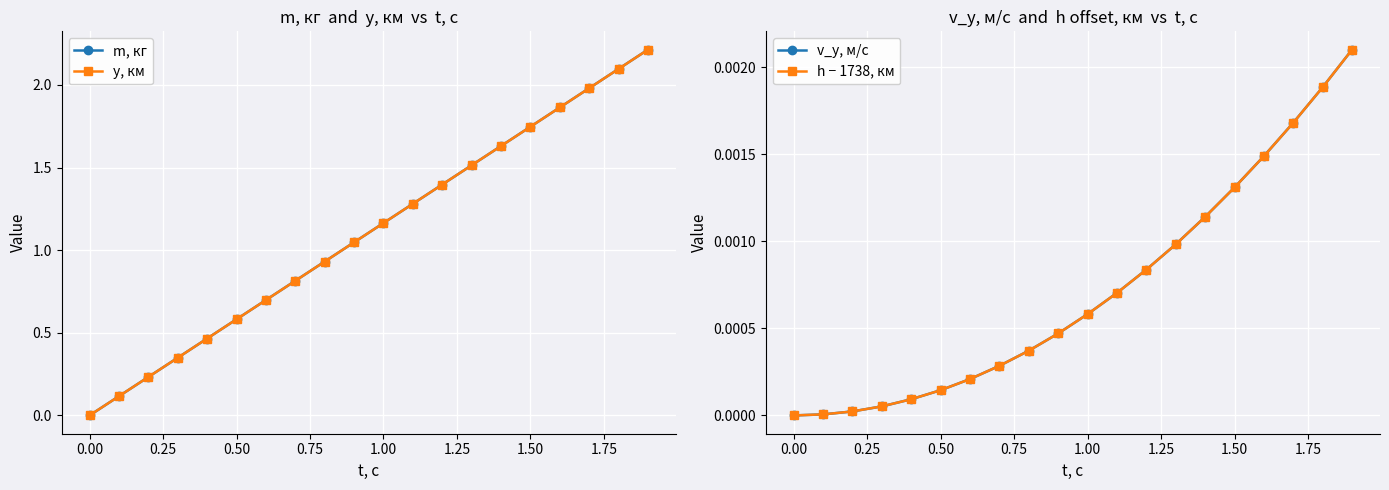

True or false: m, кг and h − 1738, км intersect in this chart.

False